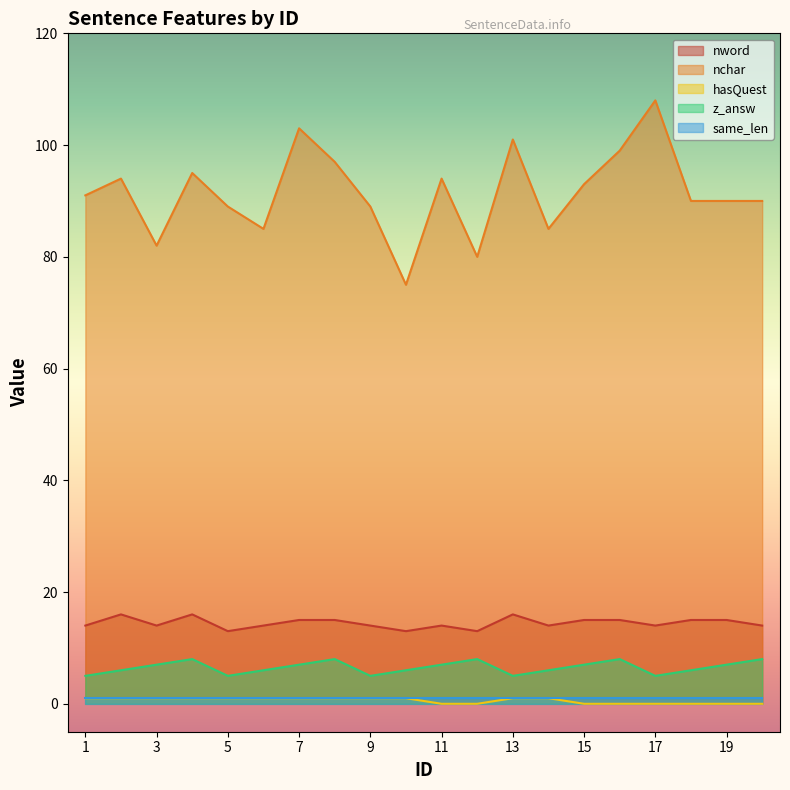

Is it true that hasQuest equals 1 at 14?

True